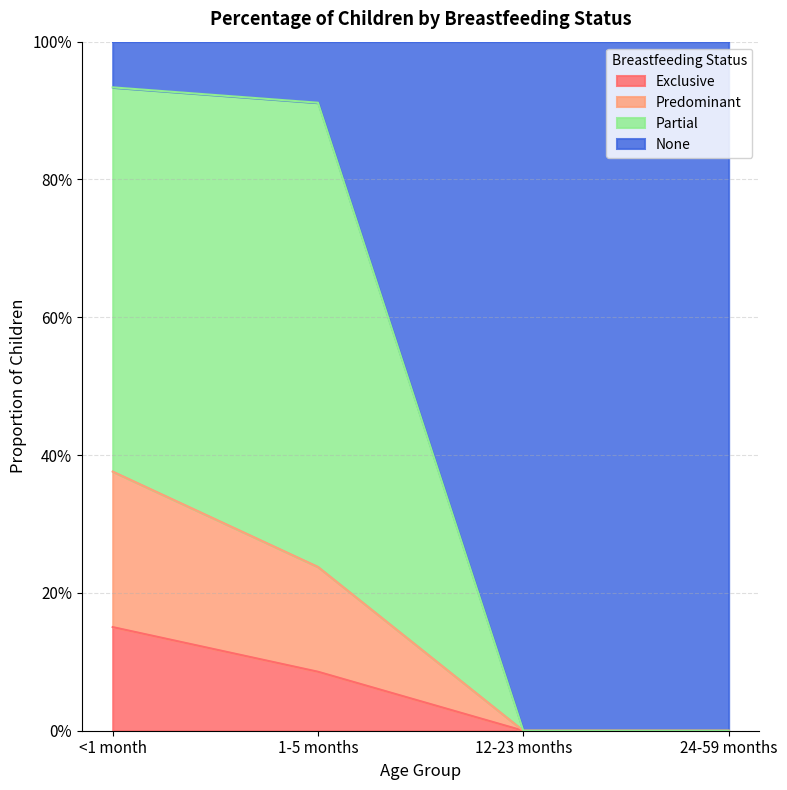

What is the sum of the Predominant values at 1-5 months and 24-59 months?

0.2